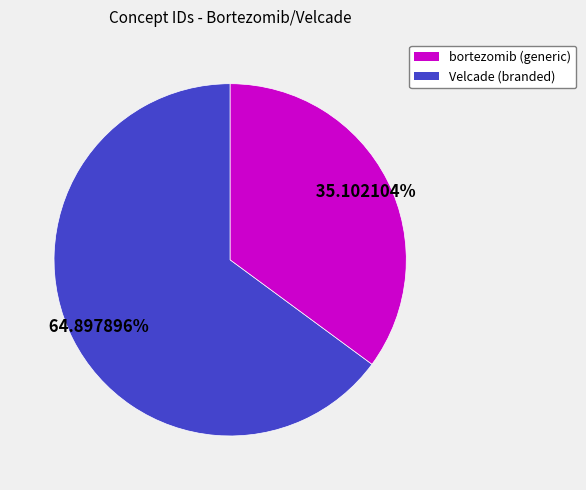

Is there any slice that represents more than half of the pie?

Yes